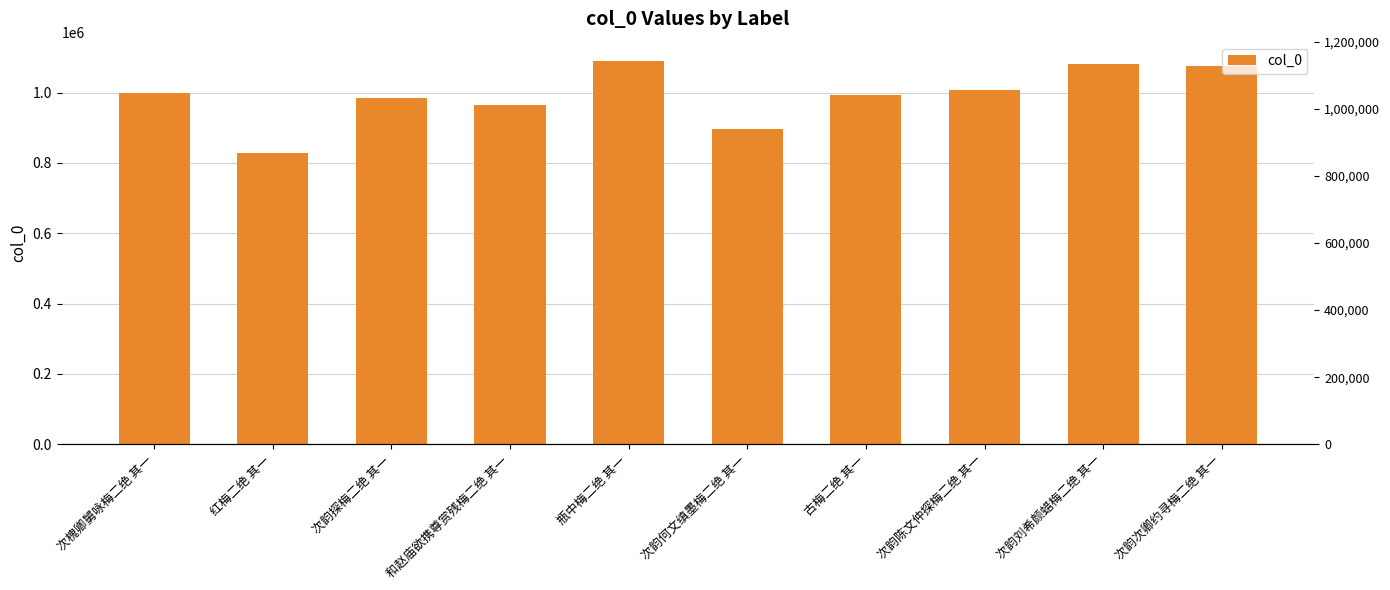

Are the bars horizontal?

No